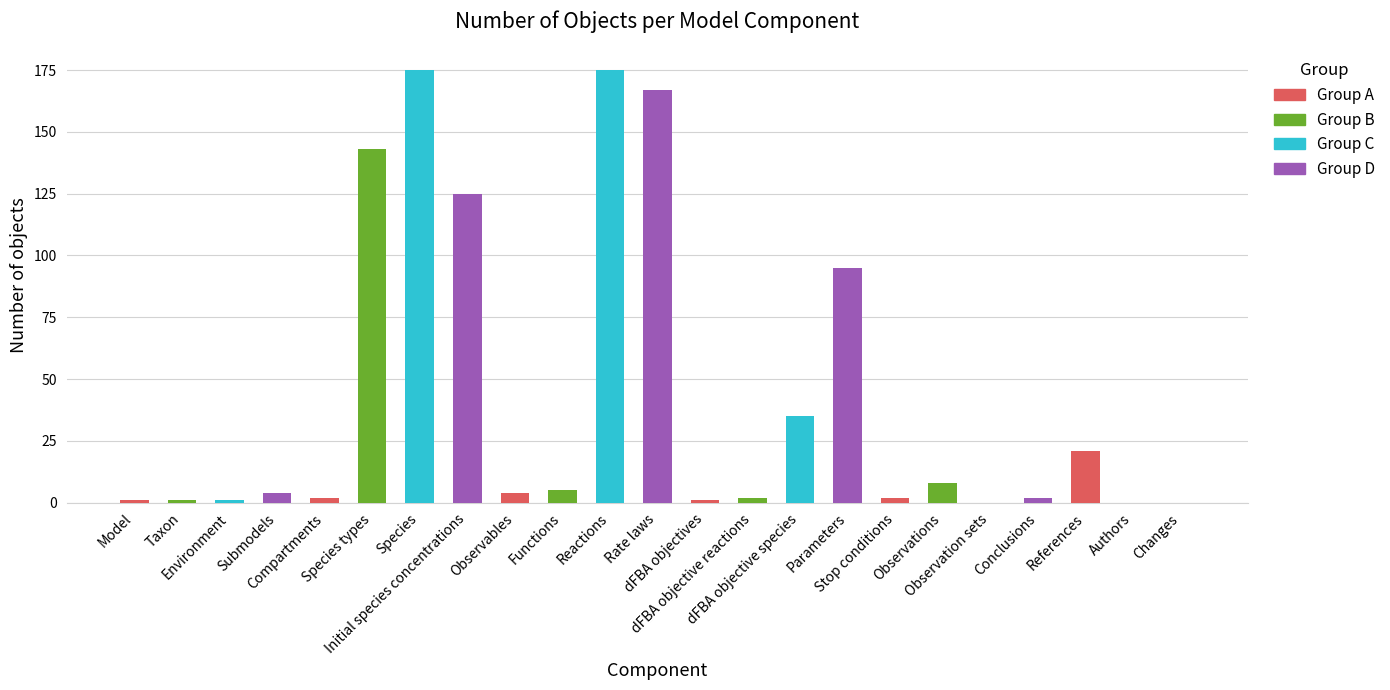

What is the change in value from Reactions to Parameters?

-80